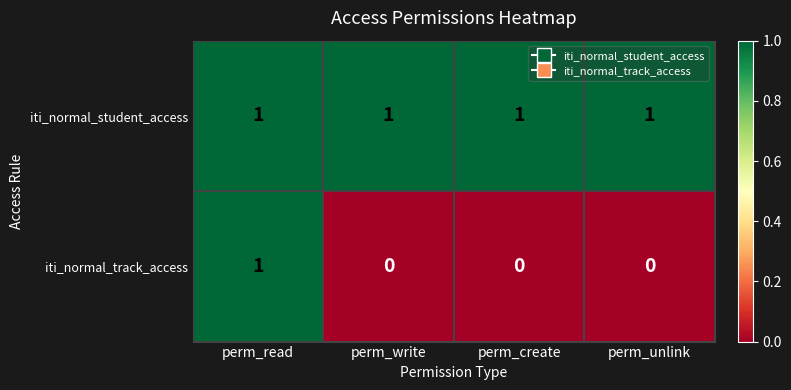

Which series has the largest range (max minus min)?

iti_normal_track_access